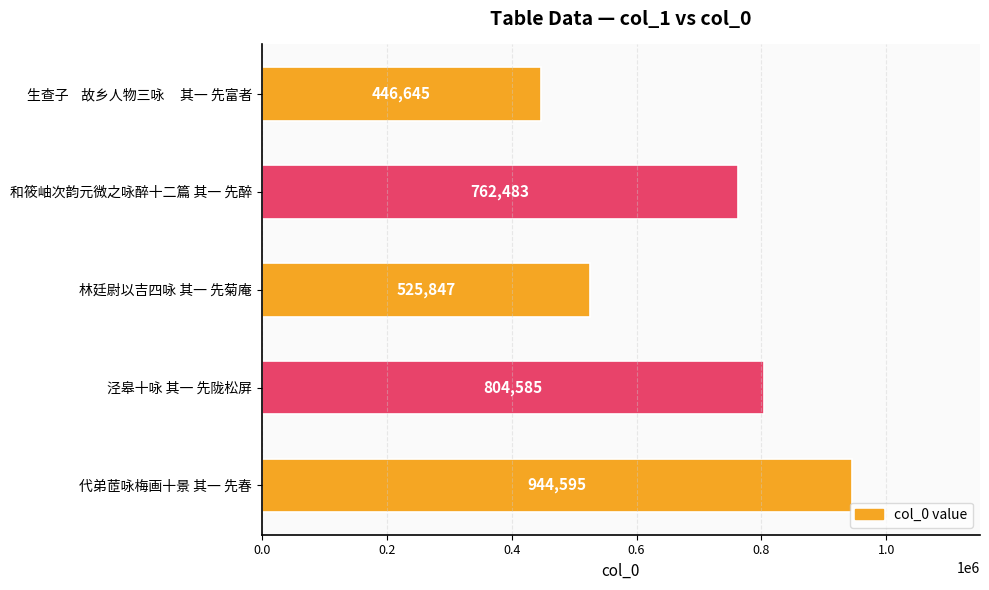

What is the approximate value at 泾皋十咏 其一 先陇松屏, to the nearest 100?

804600